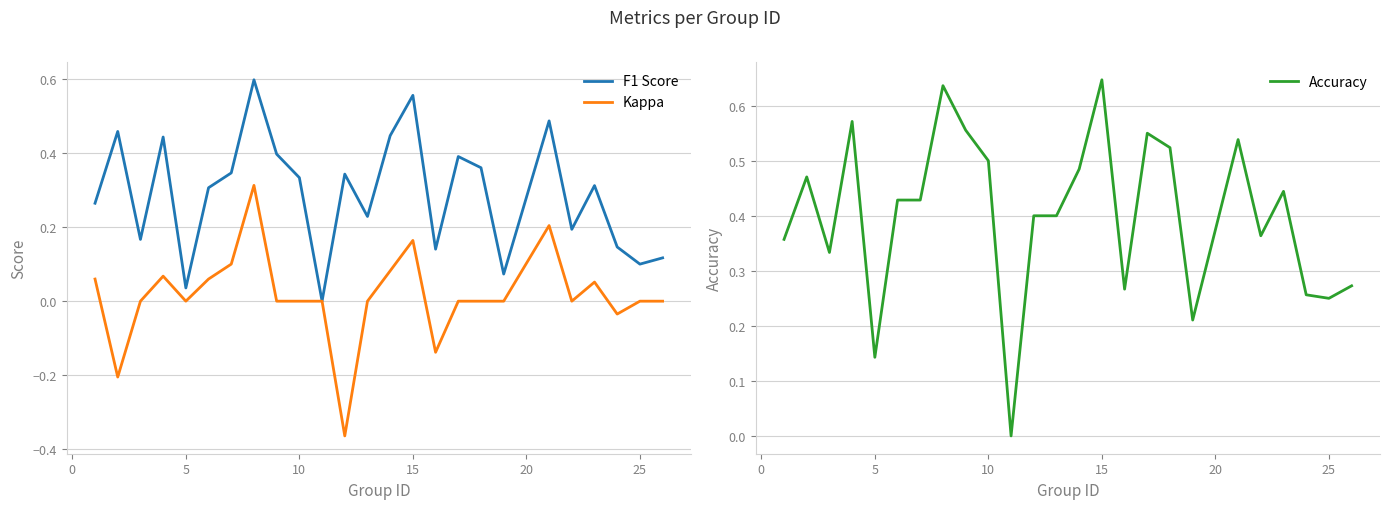

Rank the series by their maximum value, from lowest to highest.

Kappa, F1 Score, Accuracy